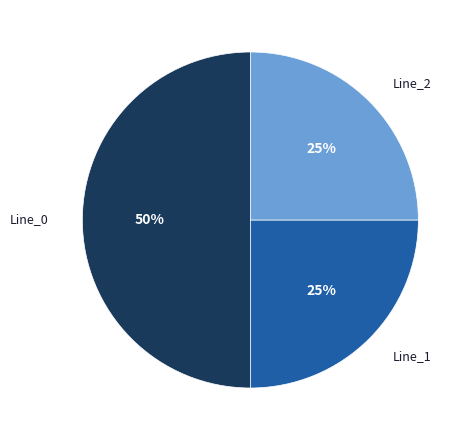

To the nearest percent, what is the difference between the largest and smallest slice percentages?

25%